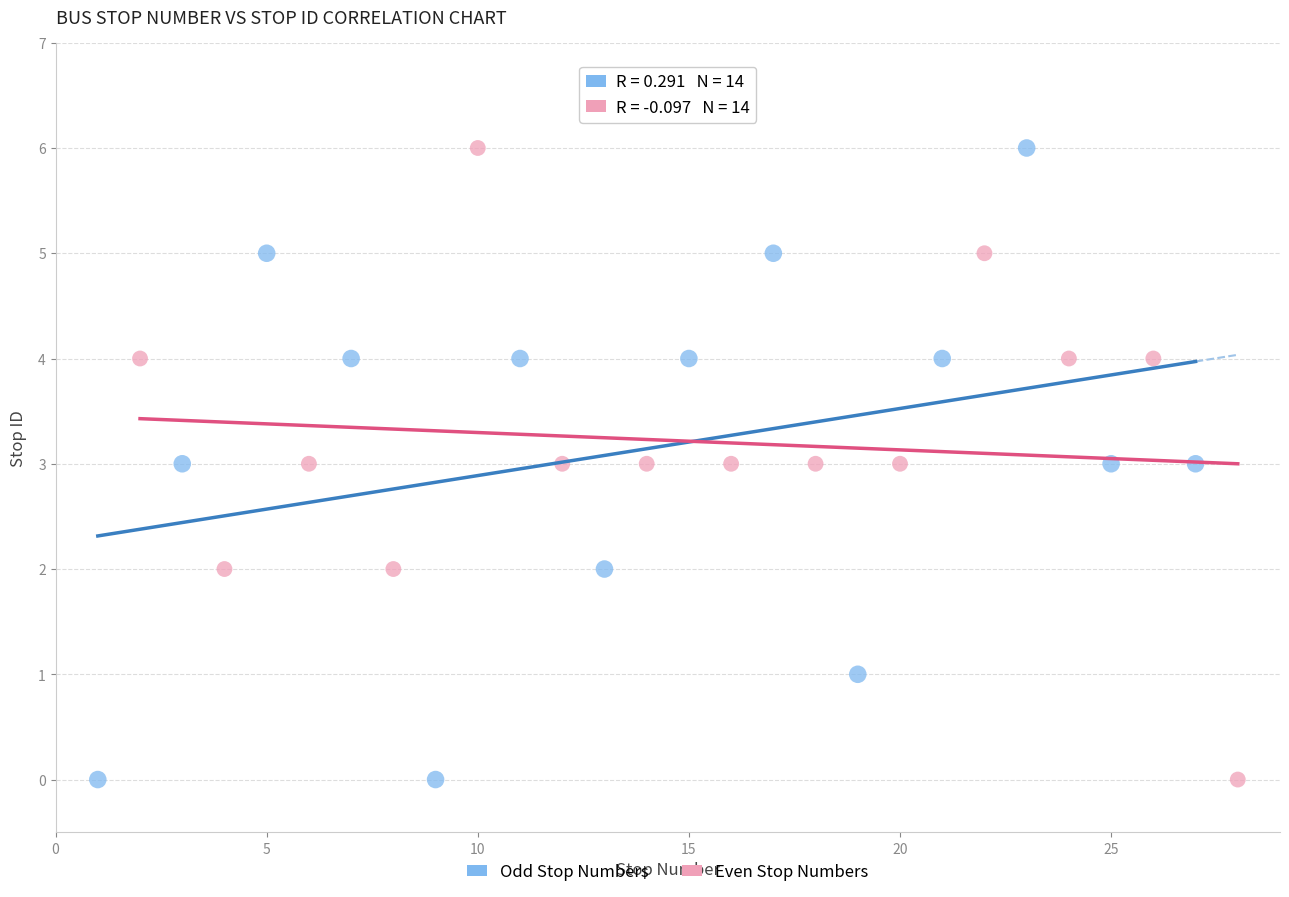

What are all the series names shown in the legend?

Odd Stop Numbers, Even Stop Numbers